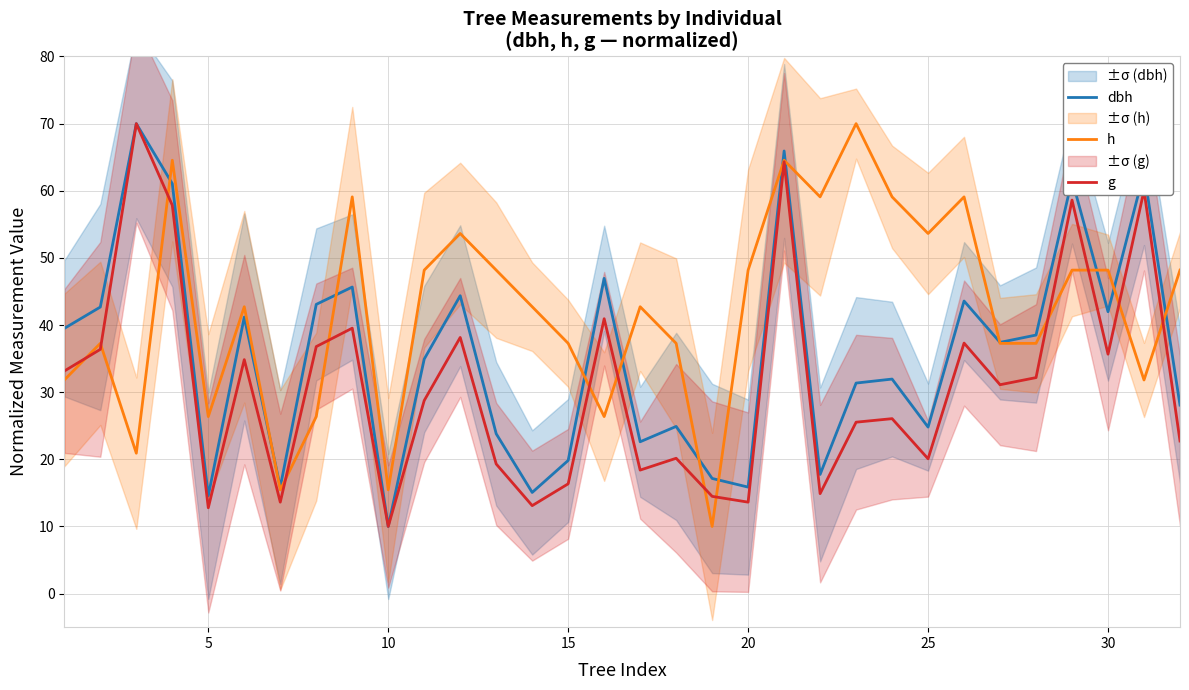

The value of g at 5 is 12.8. True or false?

True